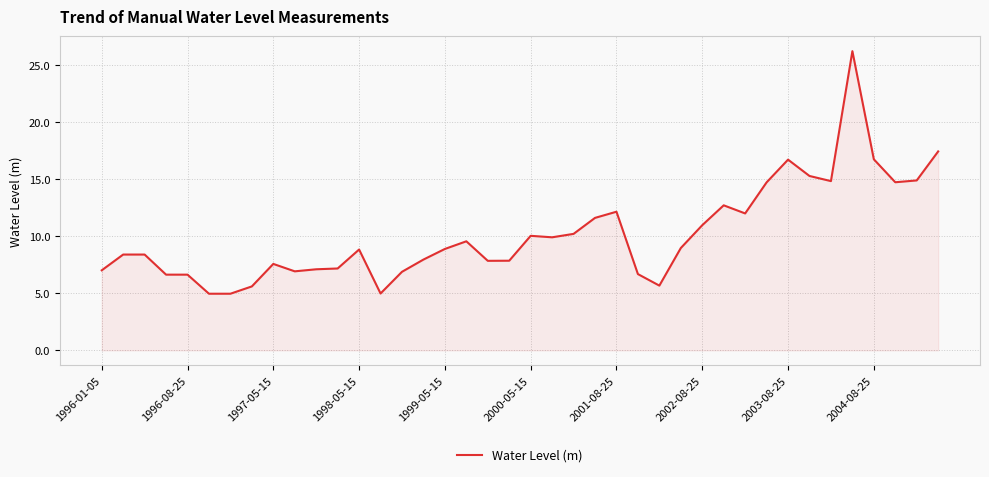

What is the difference between the maximum and minimum values?

21.2